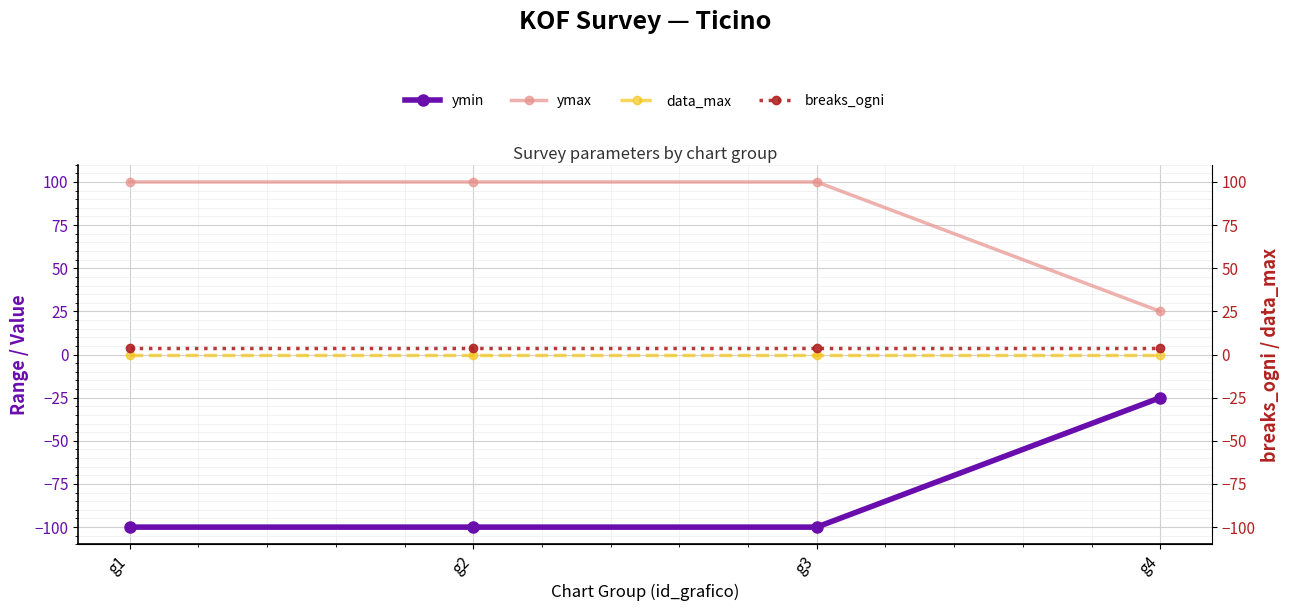

The ymax series shows 100 at g1. True or false?

True